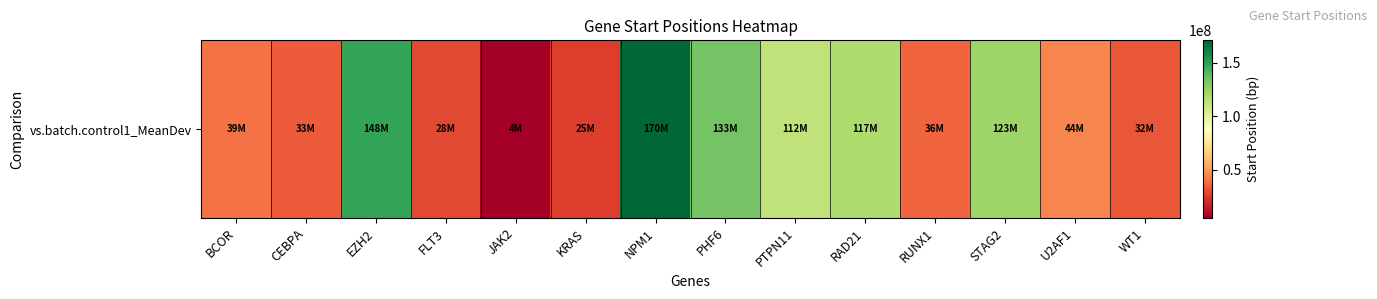

What is the difference between the values at WT1 and FLT3?

3831911